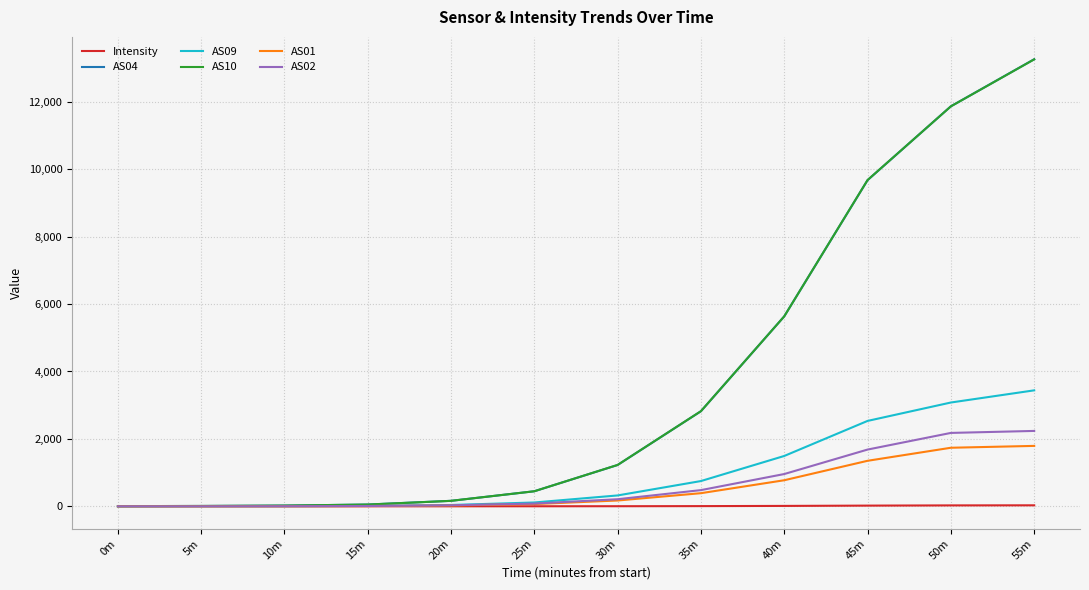

What is the greatest value displayed?

13263.0